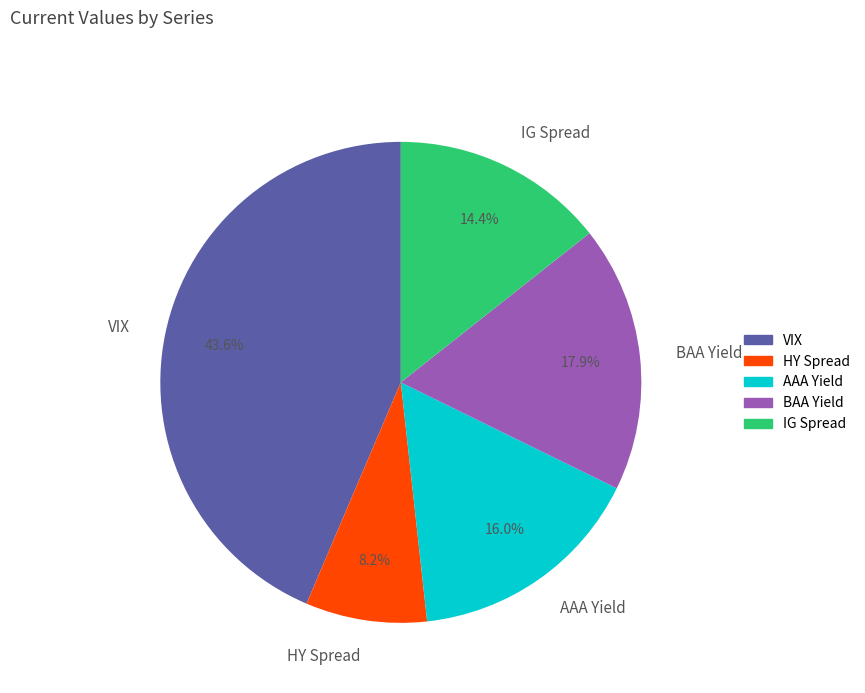

How many segments does this pie chart have?

5